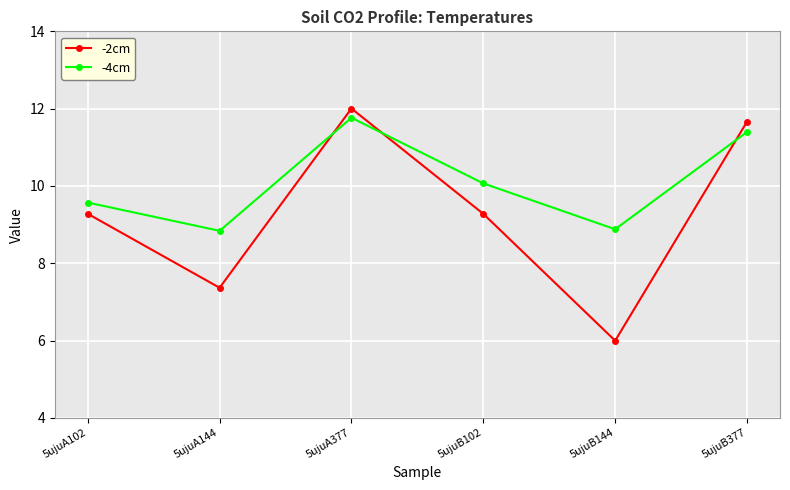

What is the average value of the -4cm series?

10.1